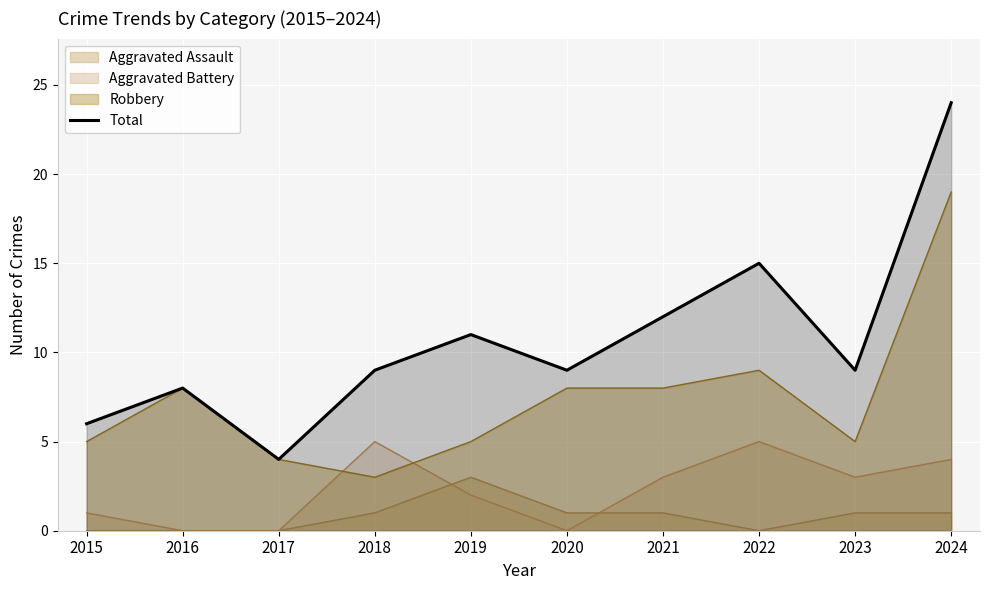

What is the value of the 9th point from the left?

9